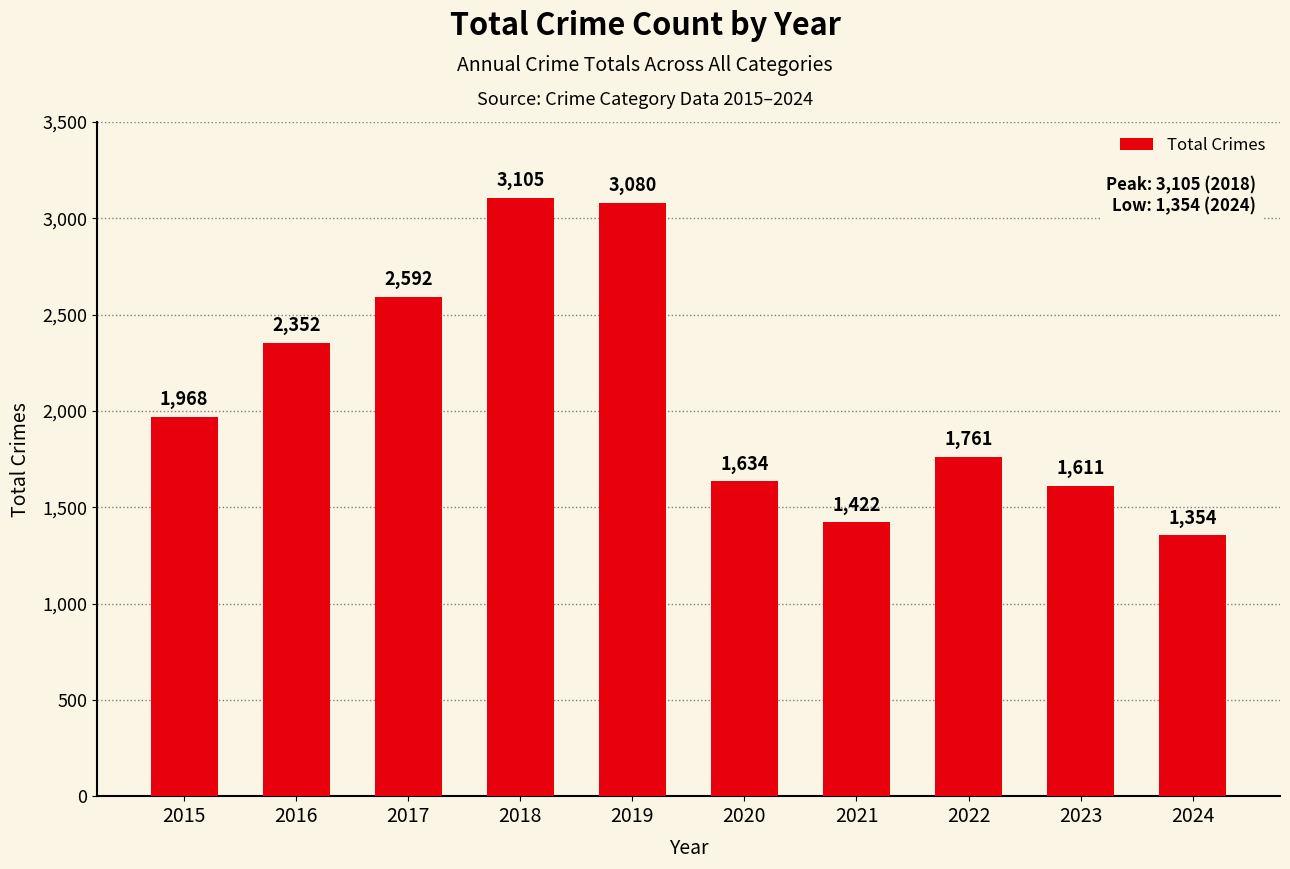

The value at 2017 is 2592. True or false?

True